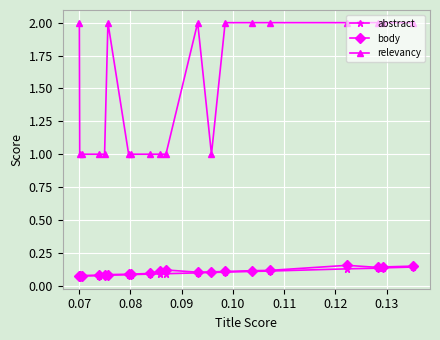

True or false: abstract has more than 1 points higher than both neighbors.

False